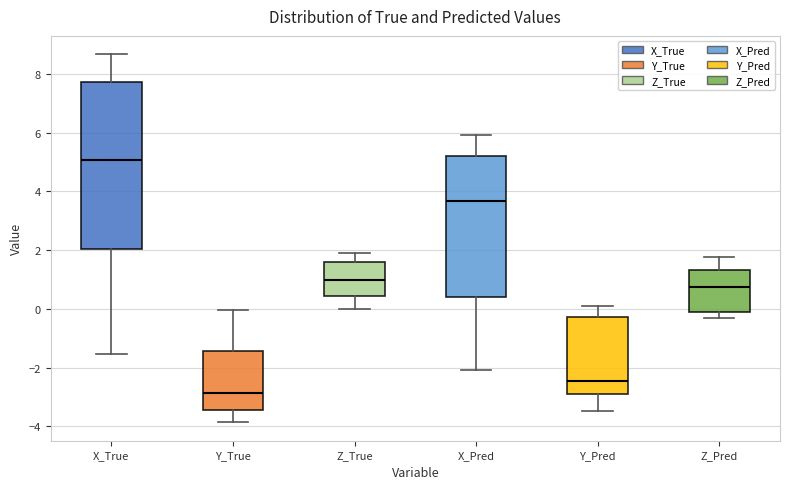

Which box has the lowest median line?

Y_True